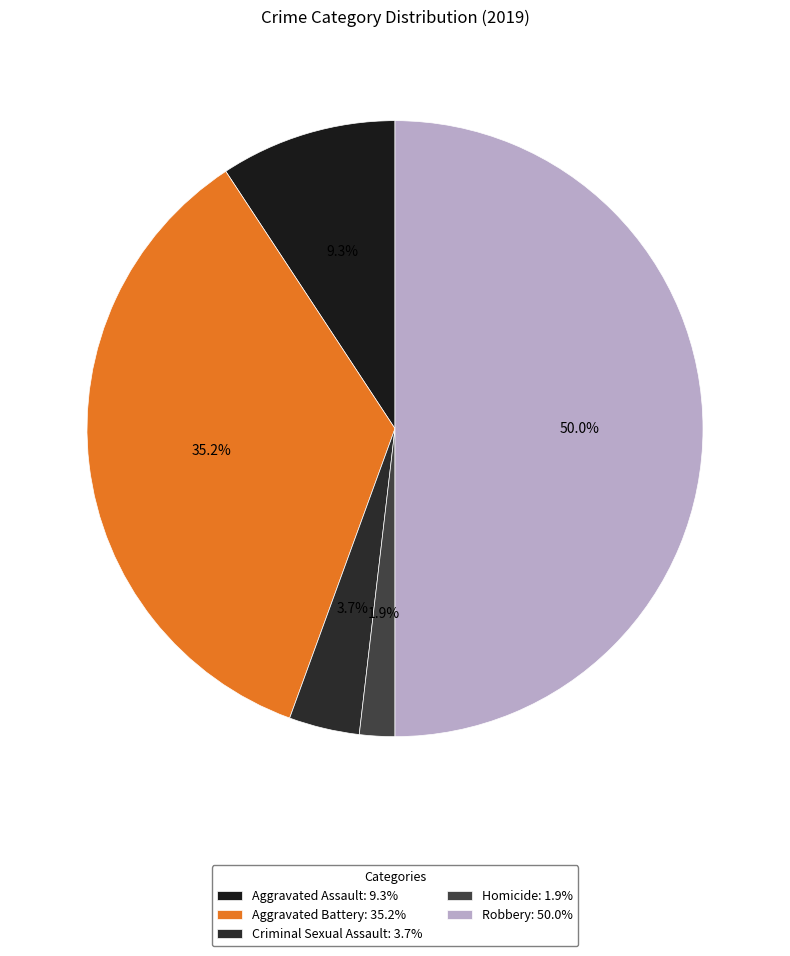

What percentage do Homicide and Aggravated Battery together represent?

37.0%